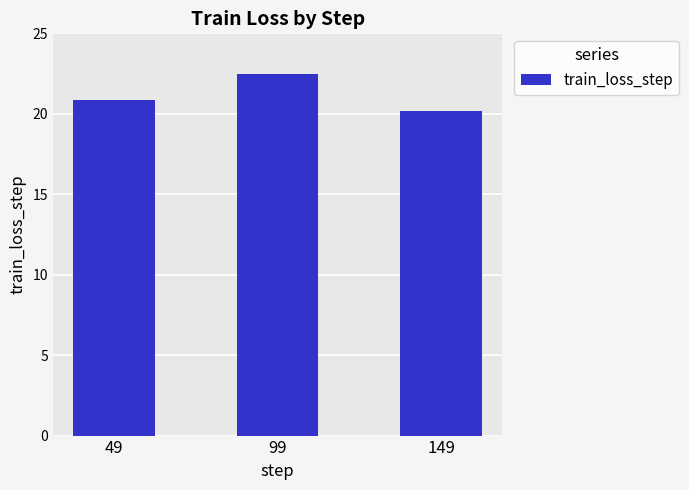

At which category does the chart reach its minimum across all series?

149